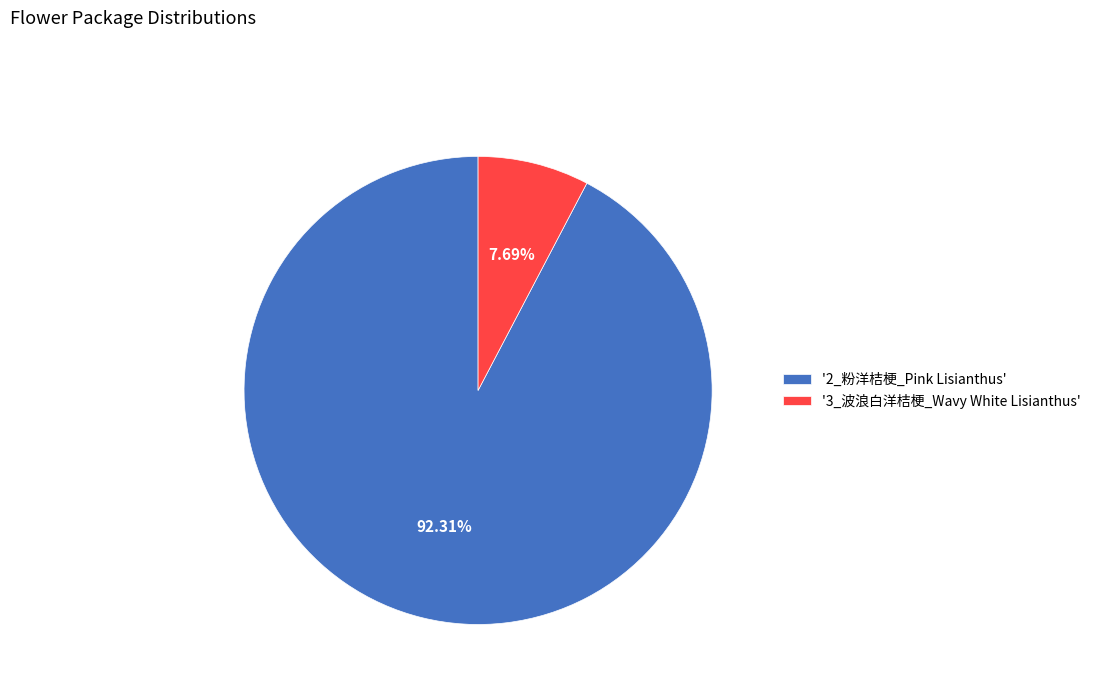

How many slices are in this pie chart?

2